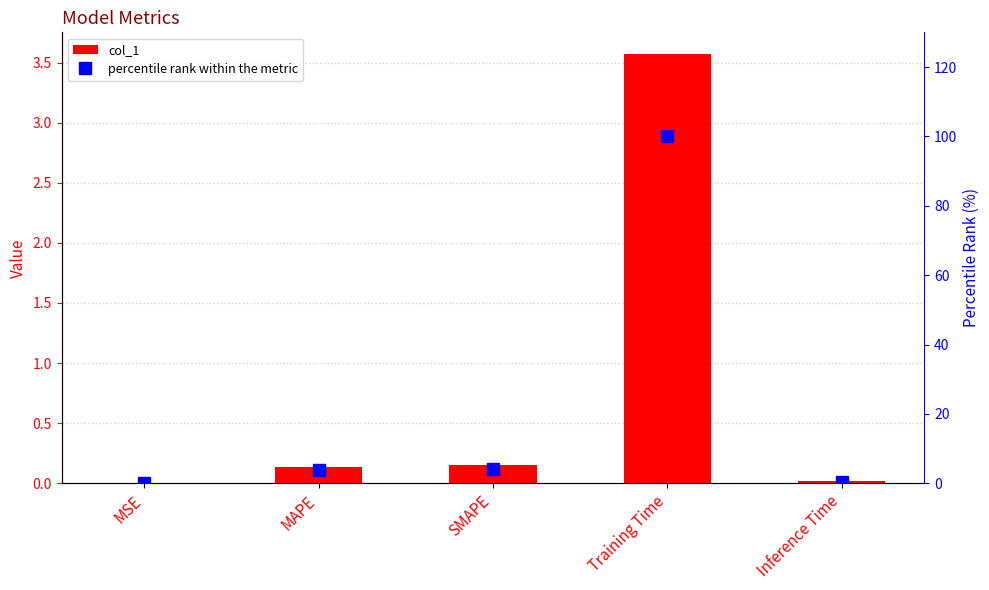

What is the total value across all series at MSE?

0.1